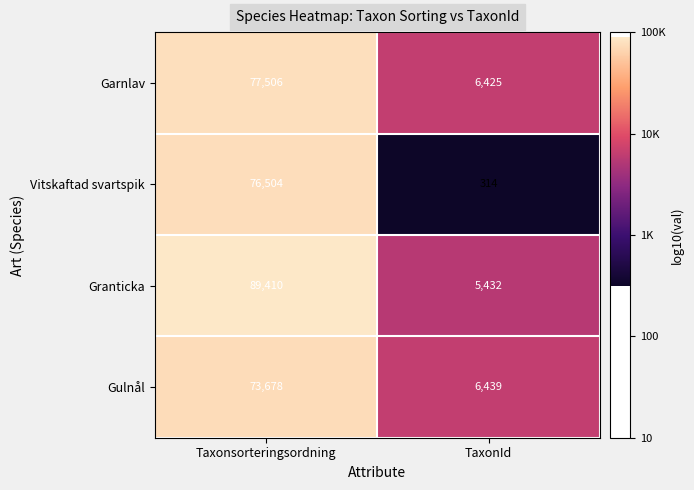

The Garnlav series shows 77506 at Taxonsorteringsordning. True or false?

True